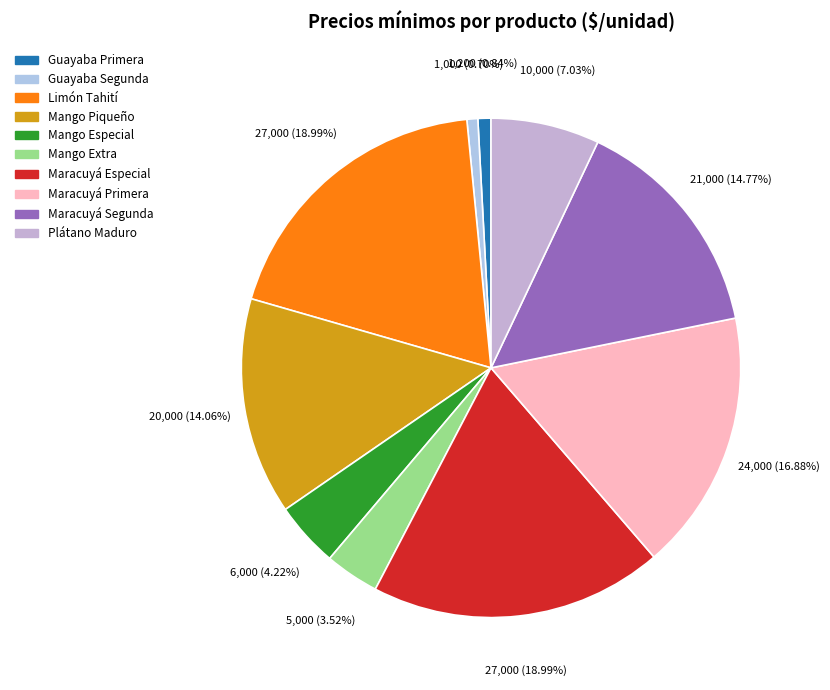

Count the number of slices in the pie.

10